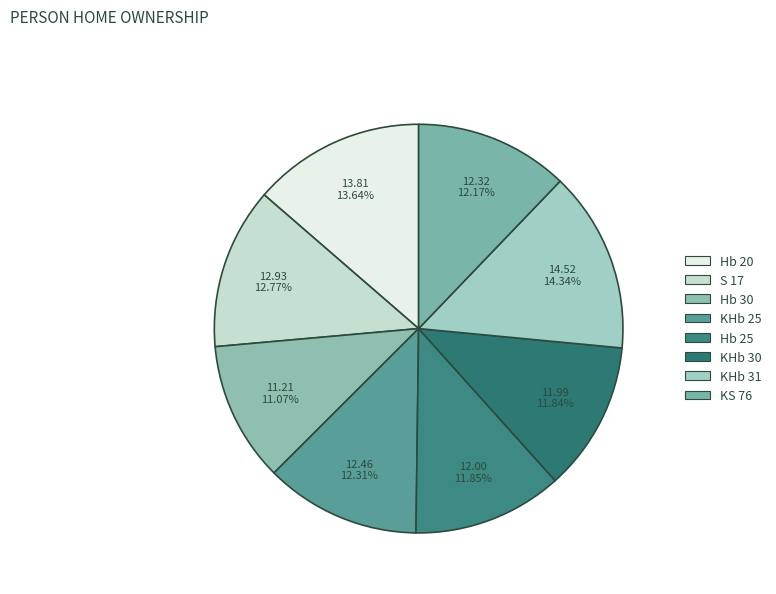

Count the number of slices in the pie.

8